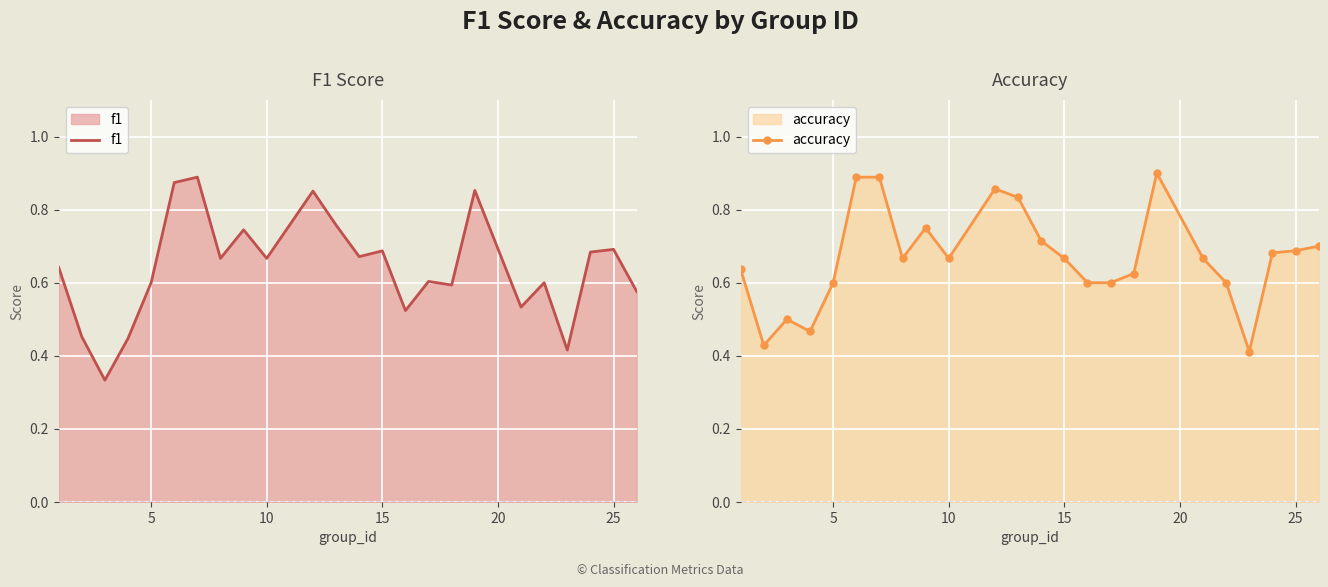

True or false: accuracy has more than 2 points higher than both neighbors.

True